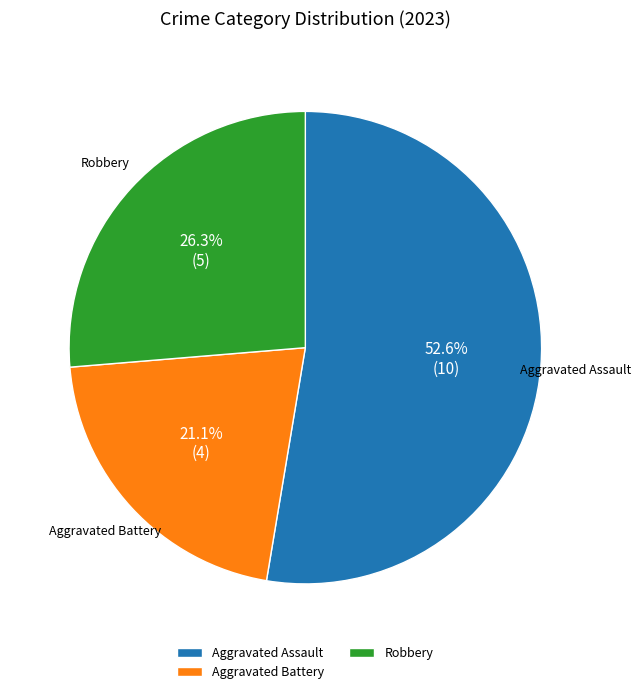

Does Aggravated Assault represent more than half of the total?

Yes